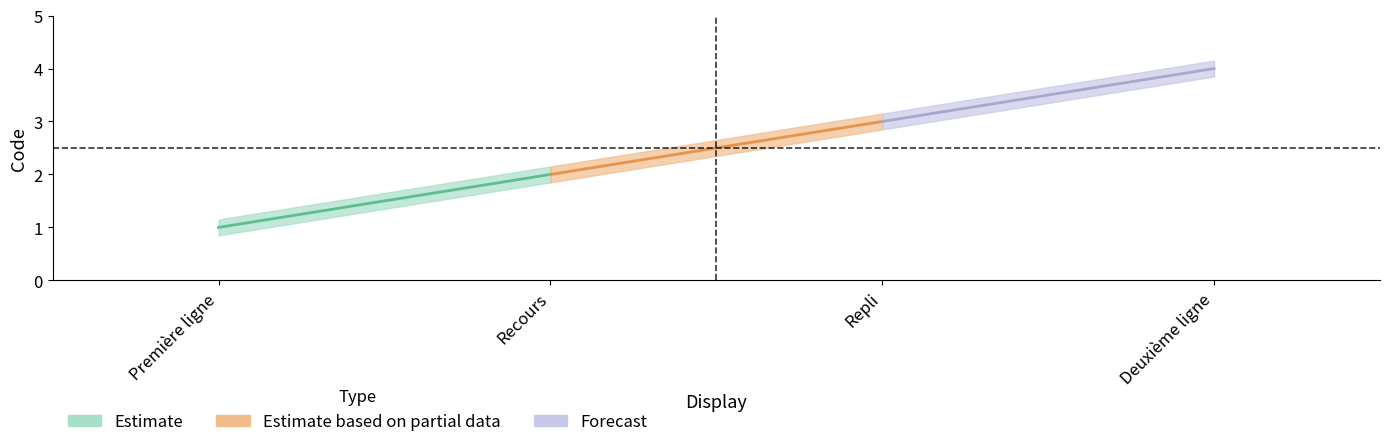

What is the label of the 4th point from the right?

Première ligne